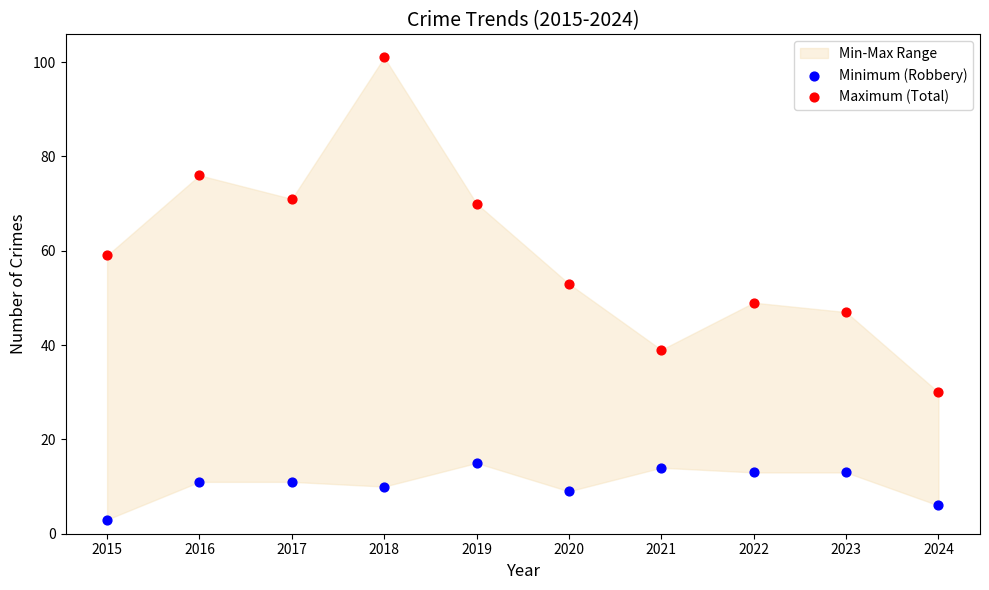

Which series contains the lowest Y value?

Minimum (Robbery)